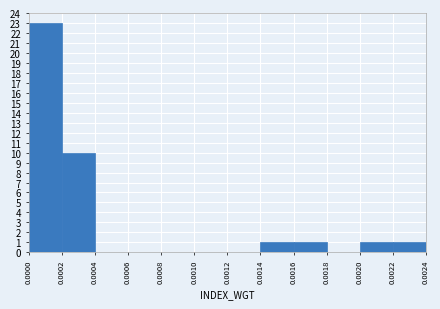

Which range on the x-axis has the tallest bar?

0.0000 to 0.0002